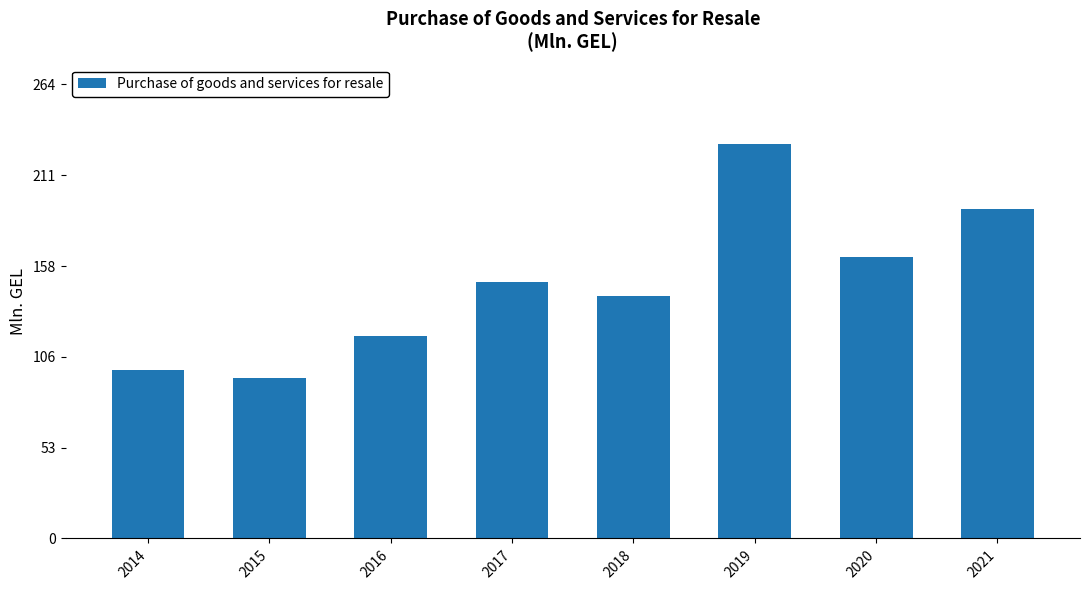

List the labels in order of value, smallest first.

2015, 2014, 2016, 2018, 2017, 2020, 2021, 2019